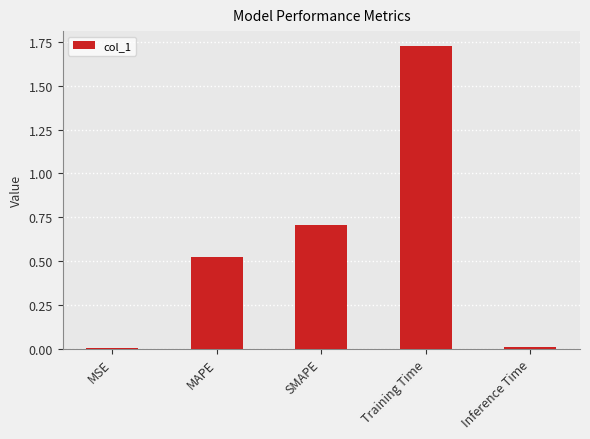

Read the value at SMAPE.

0.7